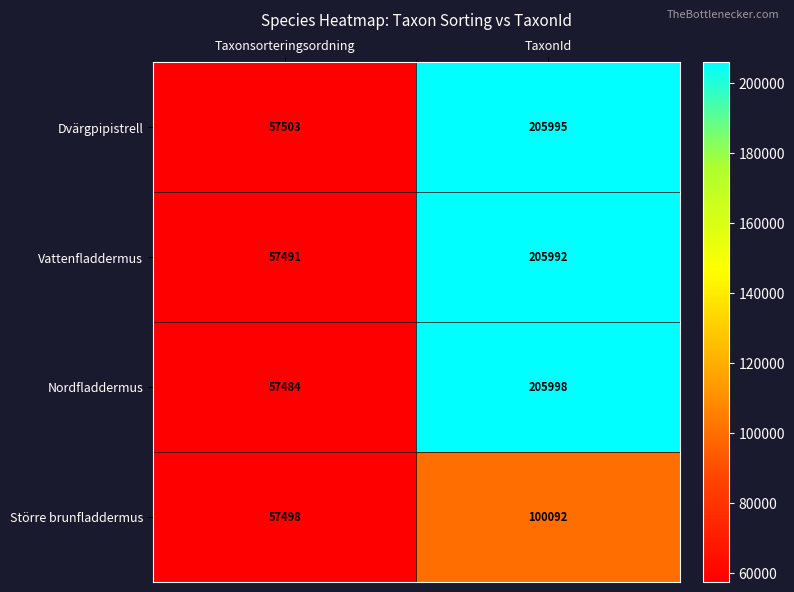

What is the sum of the Vattenfladdermus values at TaxonId and Taxonsorteringsordning?

263483